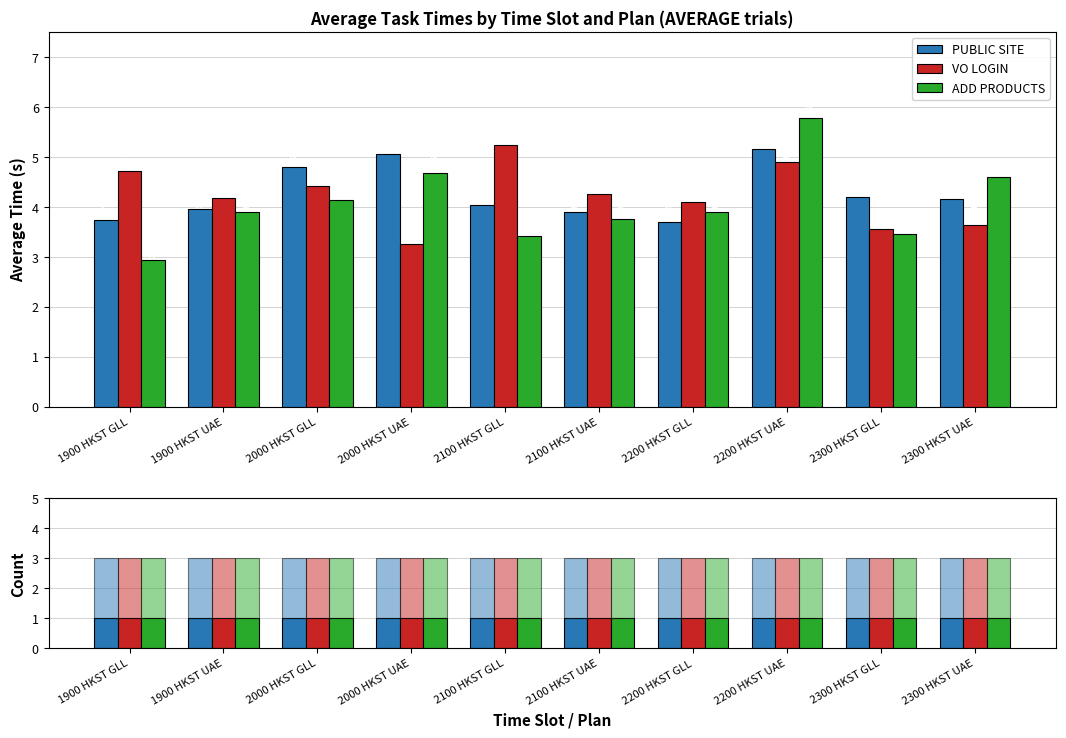

What is the difference between the maximum and minimum values in the VO LOGIN series?

2.0